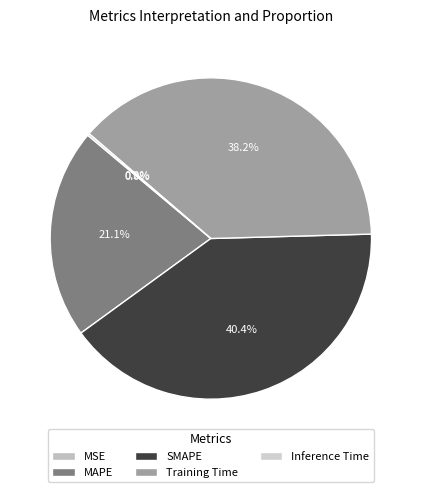

Does Inference Time account for over 50% of the chart?

No